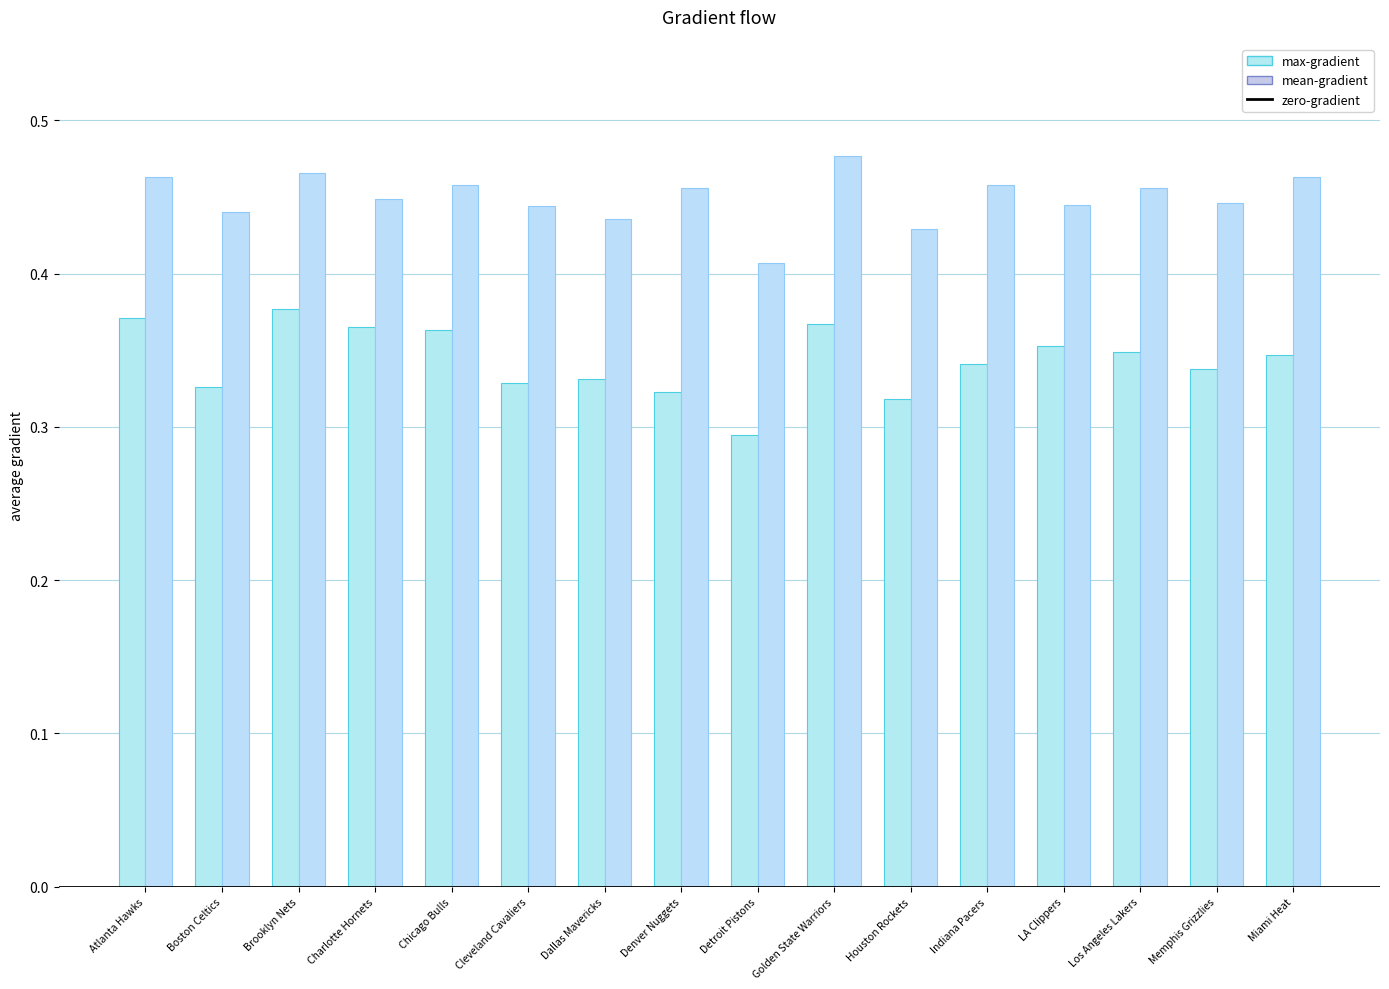

Read the mean-gradient value at Golden State Warriors.

0.5